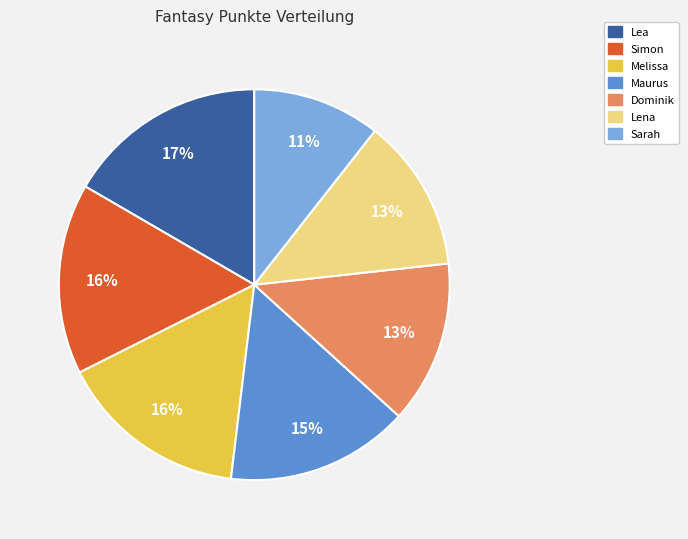

To the nearest percent, what is the average slice percentage?

14%